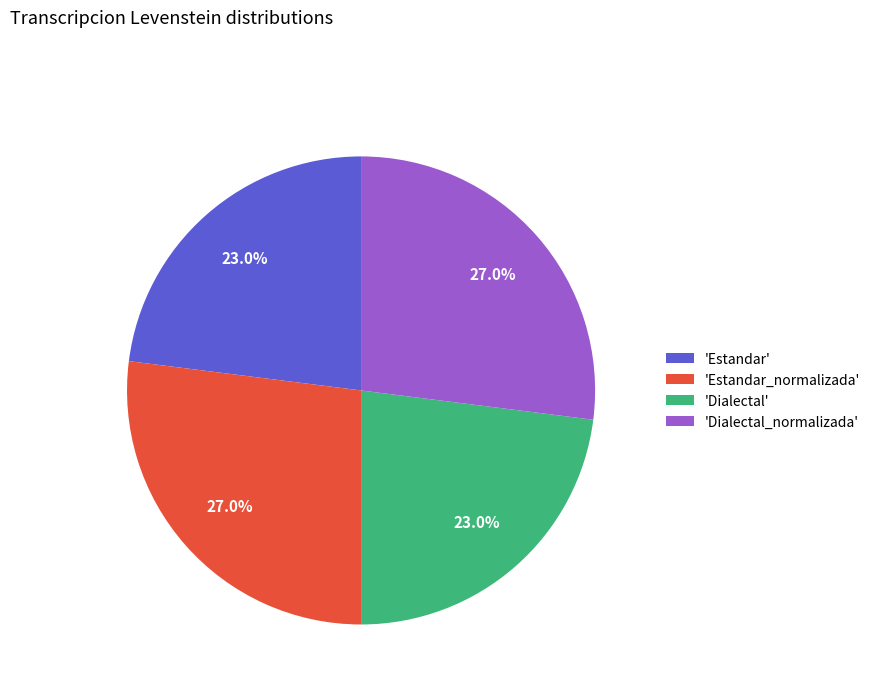

What is the total percentage of 'Dialectal' and 'Dialectal_normalizada'?

50.0%